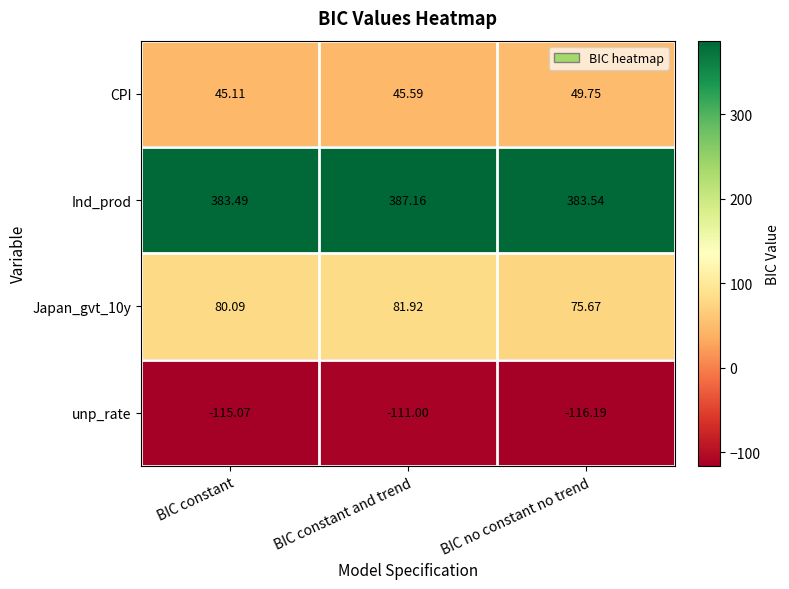

List the labels in order of Ind_prod value, smallest first.

BIC constant, BIC no constant no trend, BIC constant and trend